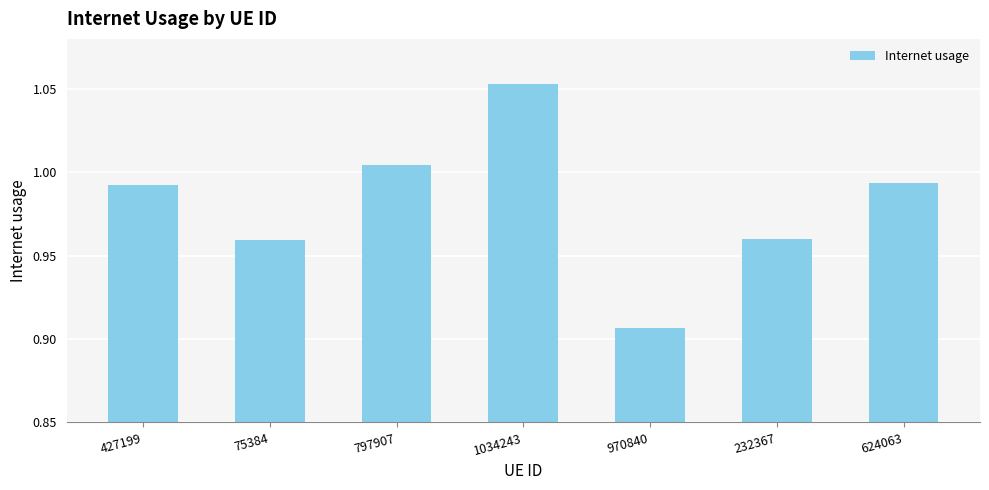

At which label is the value closest to 0?

970840